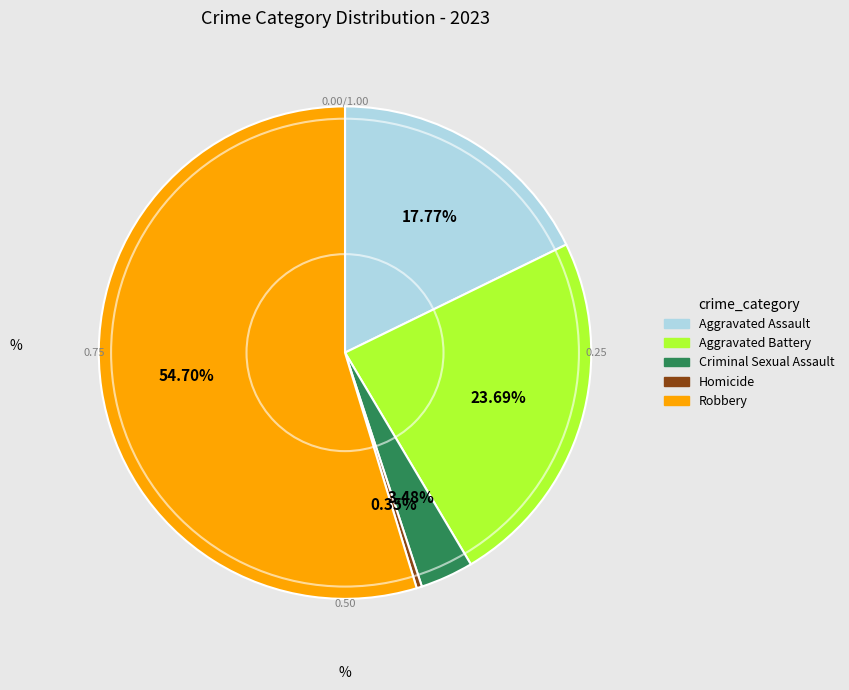

To the nearest percent, what is the difference between the largest and smallest slice percentages?

54%